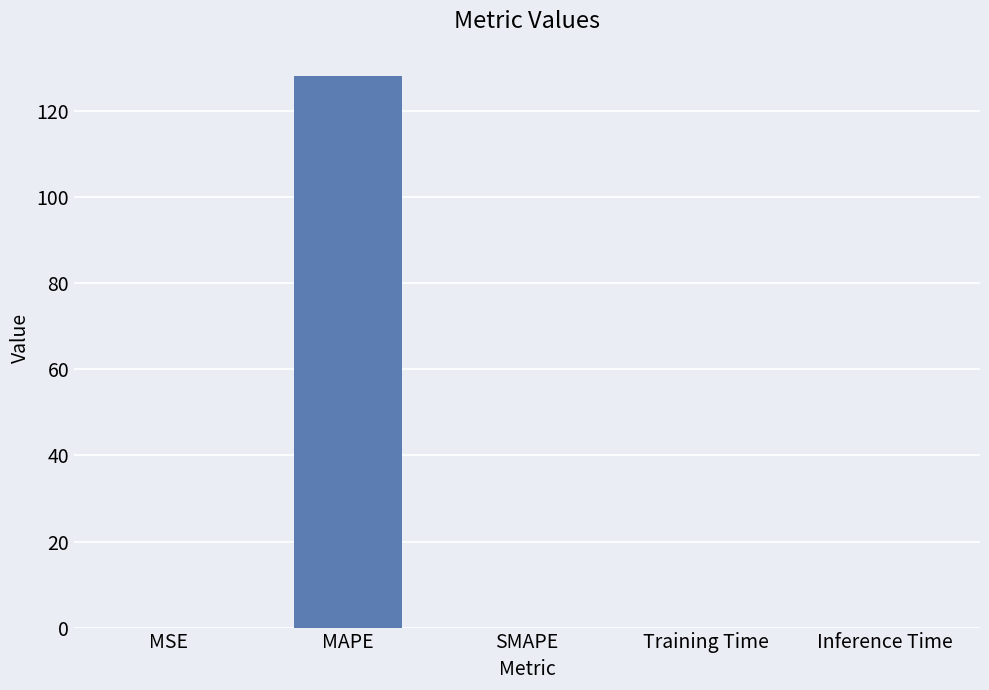

At which category does the chart reach its peak across all series?

MAPE